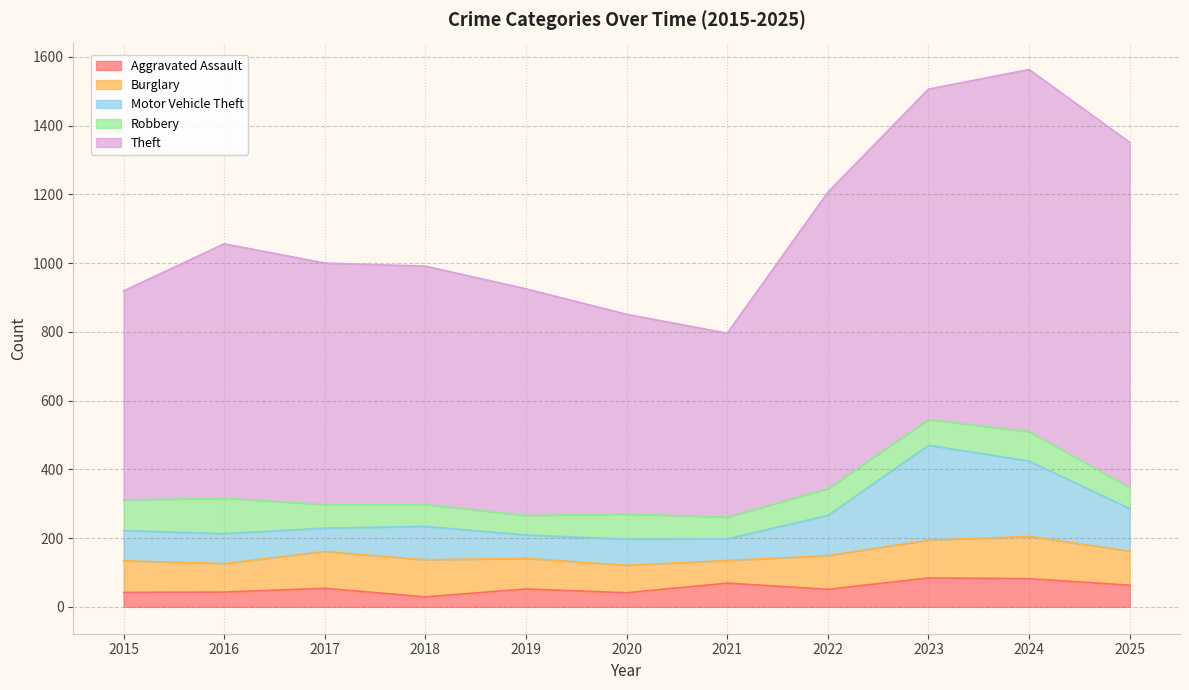

List the series in order of their peak value, lowest first.

Aggravated Assault, Robbery, Burglary, Motor Vehicle Theft, Theft